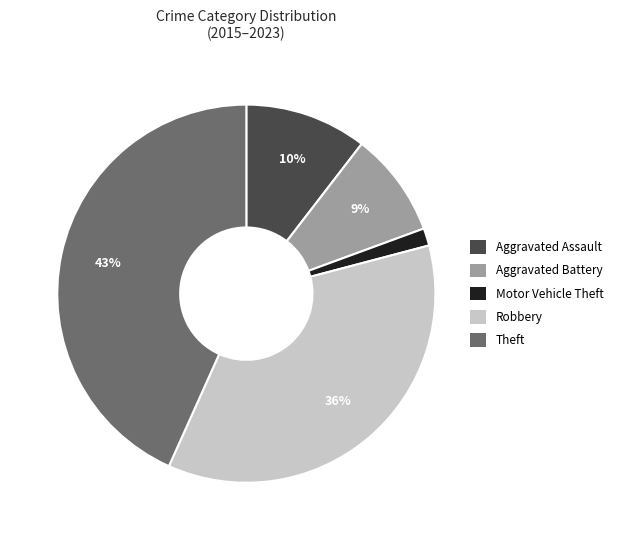

What is the largest slice in the pie chart?

Theft